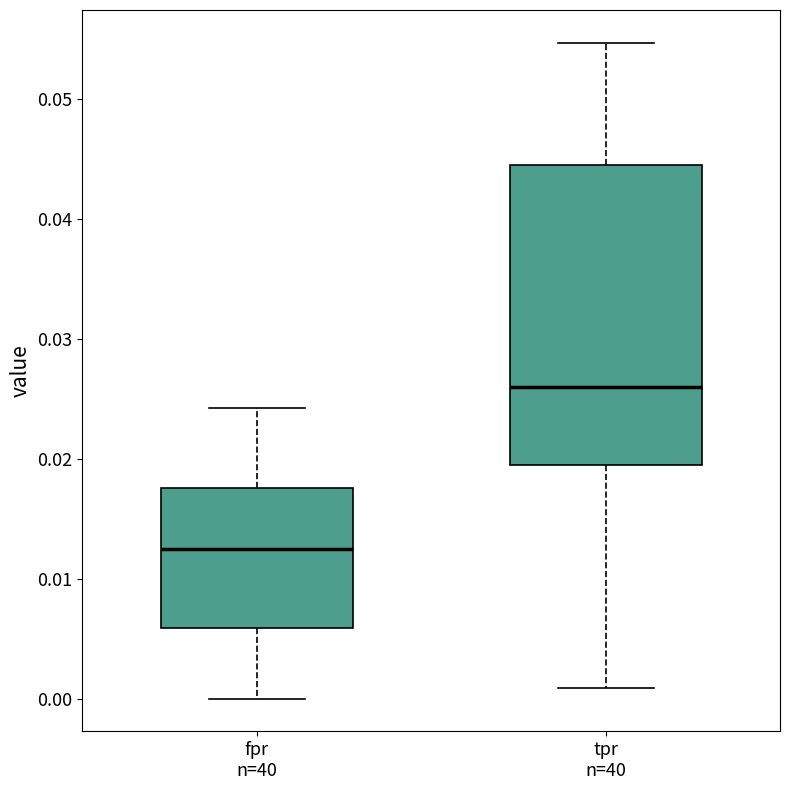

Which box has the lowest median line?

fpr n=40